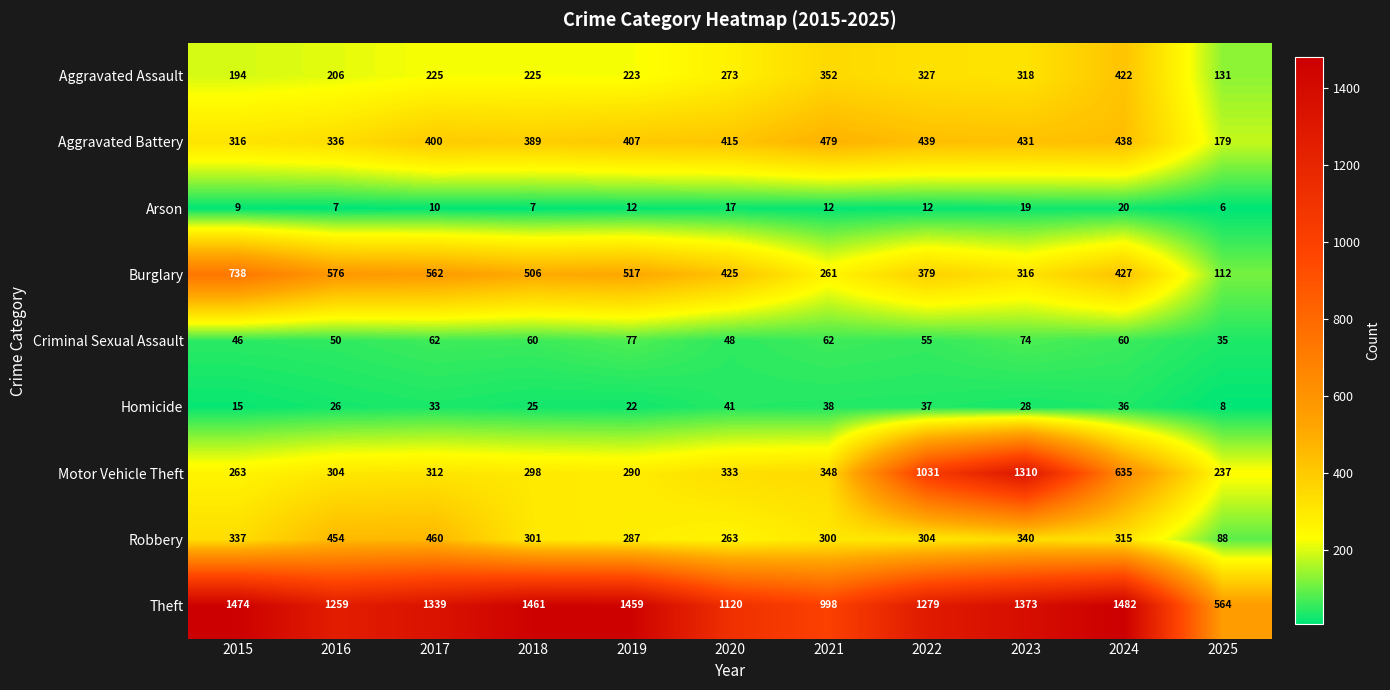

What is the difference between the highest and lowest values at 2017?

1329